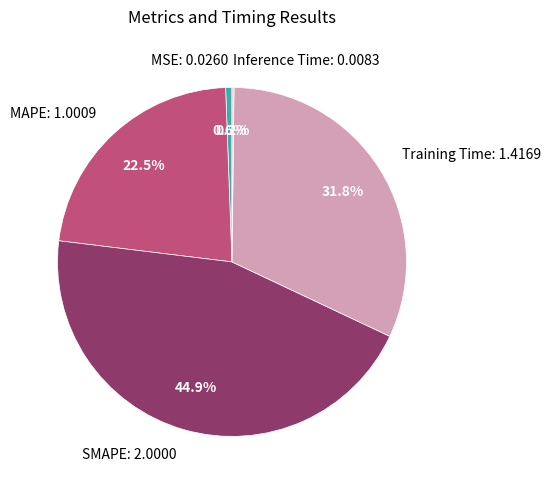

The MSE slice represents 11% of the pie. True or false?

False